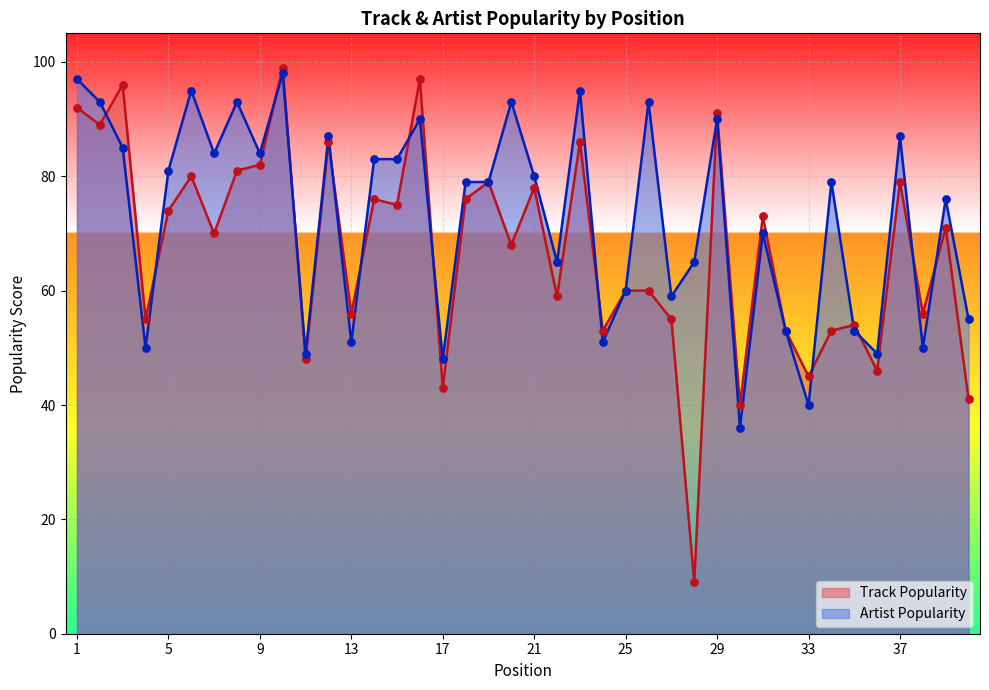

What are all the series names shown in the legend?

Track Popularity, Artist Popularity